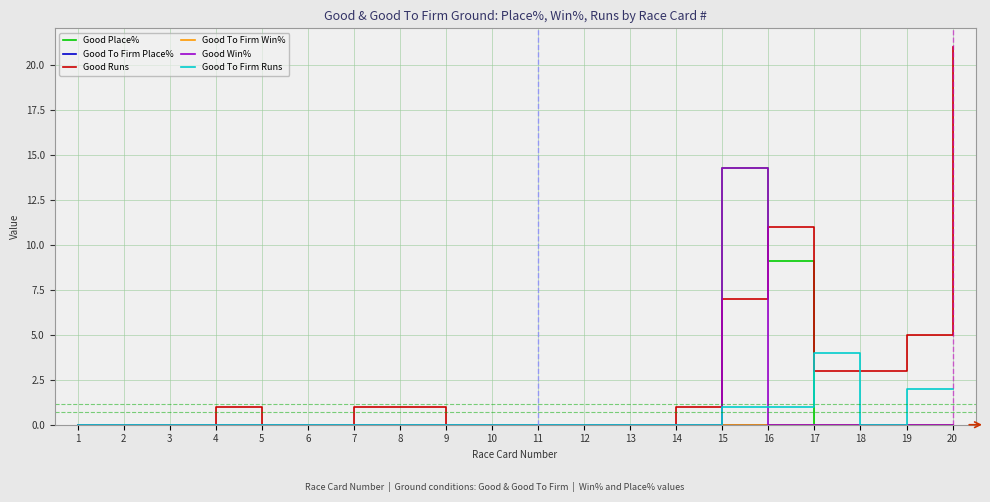

Does the chart have visible grid lines?

Yes